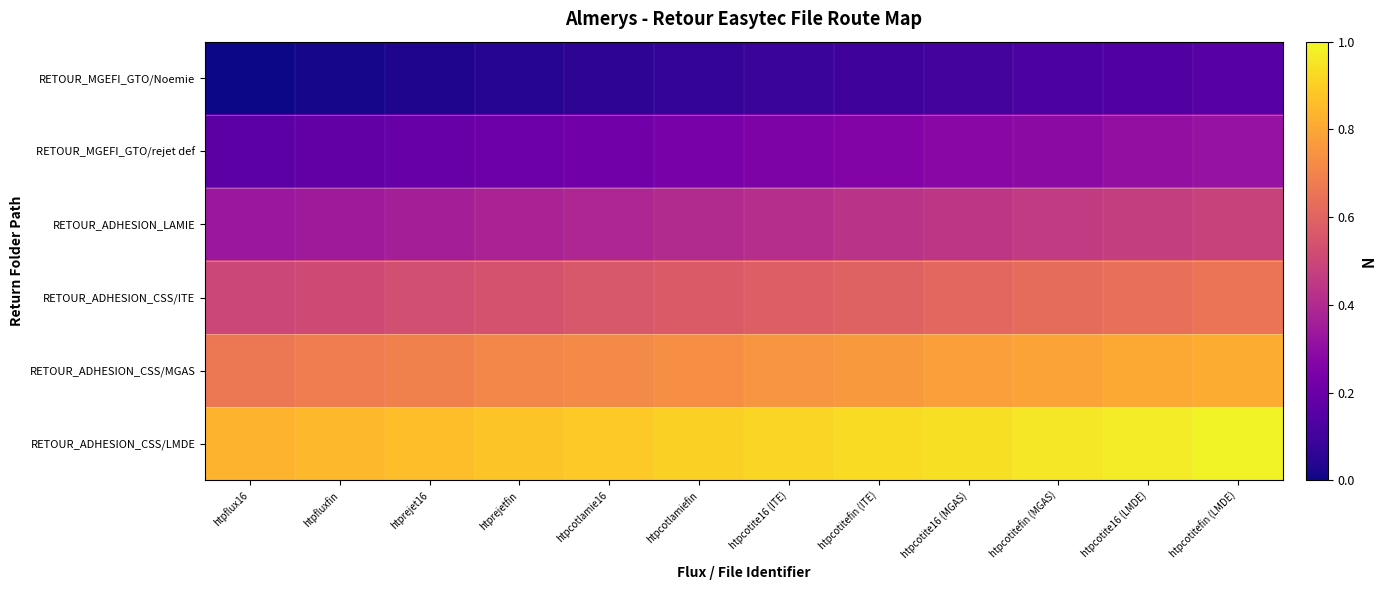

Rank the series at htprejetfin from highest to lowest value.

RETOUR_ADHESION_CSS/LMDE, RETOUR_ADHESION_CSS/MGAS, RETOUR_ADHESION_CSS/ITE, RETOUR_ADHESION_LAMIE, RETOUR_MGEFI_GTO/rejet def, RETOUR_MGEFI_GTO/Noemie